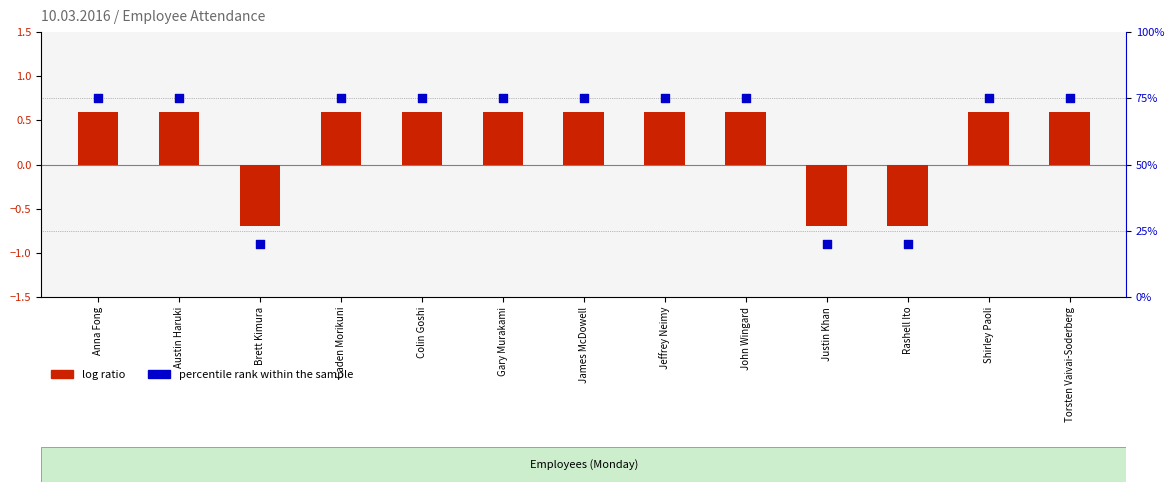

What are all the series names shown in the legend?

log ratio, percentile rank within the sample